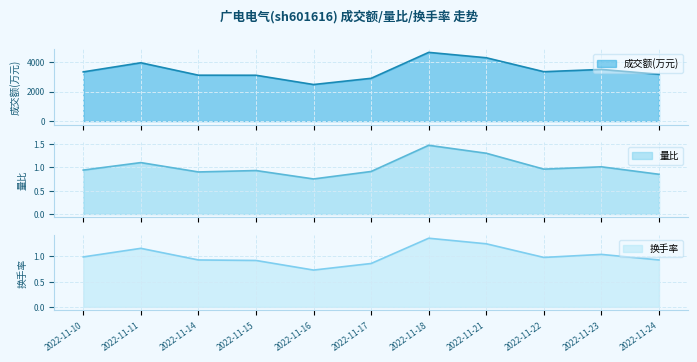

Reading right to left, list all the values displayed in this chart.

成交额(万元): 2022-11-24=3170.0	2022-11-23=3500.0	2022-11-22=3347.0	2022-11-21=4291.0	2022-11-18=4656.0	2022-11-17=2899.0	2022-11-16=2477.0	2022-11-15=3106.0	2022-11-14=3110.0	2022-11-11=3952.0	2022-11-10=3334.0
量比: 2022-11-24=0.8	2022-11-23=1.0	2022-11-22=1.0	2022-11-21=1.3	2022-11-18=1.5	2022-11-17=0.9	2022-11-16=0.8	2022-11-15=0.9	2022-11-14=0.9	2022-11-11=1.1	2022-11-10=0.9
换手率: 2022-11-24=0.9	2022-11-23=1.0	2022-11-22=1.0	2022-11-21=1.2	2022-11-18=1.4	2022-11-17=0.9	2022-11-16=0.7	2022-11-15=0.9	2022-11-14=0.9	2022-11-11=1.2	2022-11-10=1.0